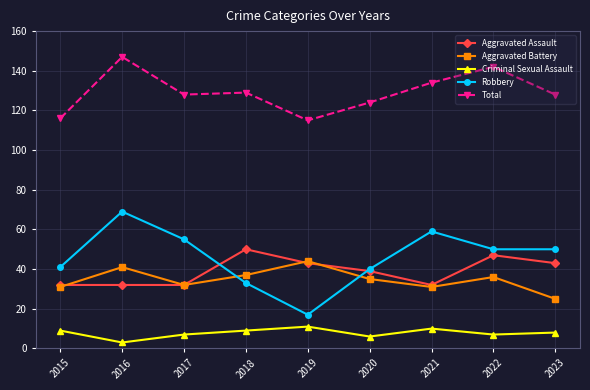

What is the average value of the Criminal Sexual Assault series?

8